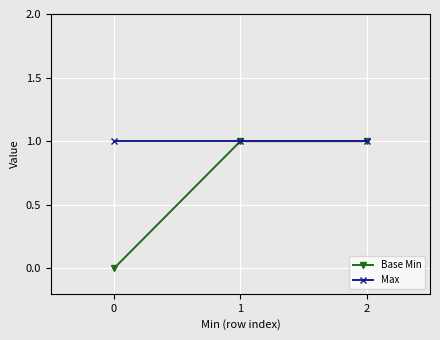

What is the difference between the highest and lowest values at 0?

1